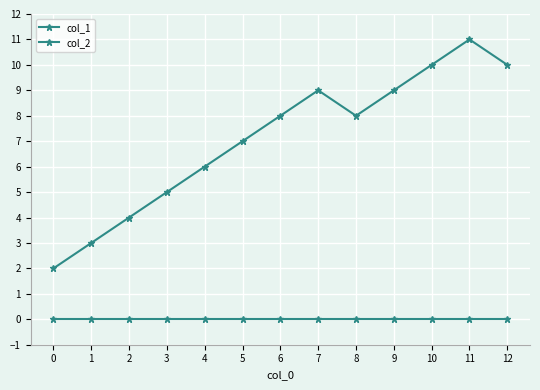

Which series has the largest range (max minus min)?

col_1